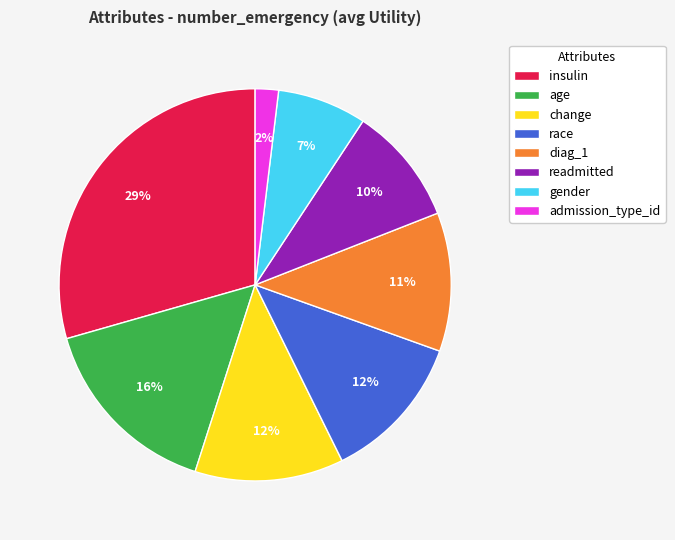

Does any single category account for the majority?

No